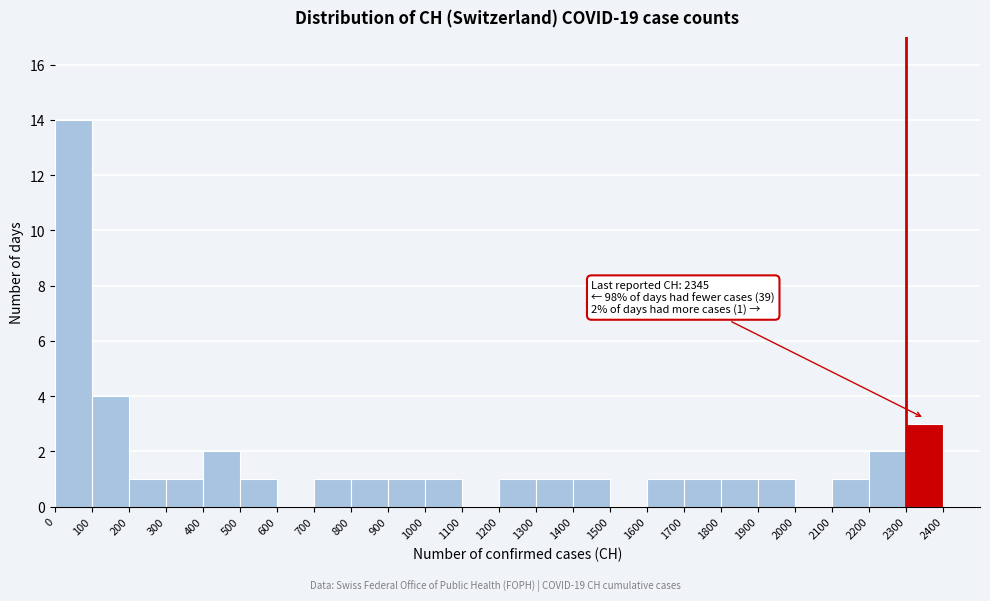

Over which range of the x-axis is the bar tallest?

0 to 100